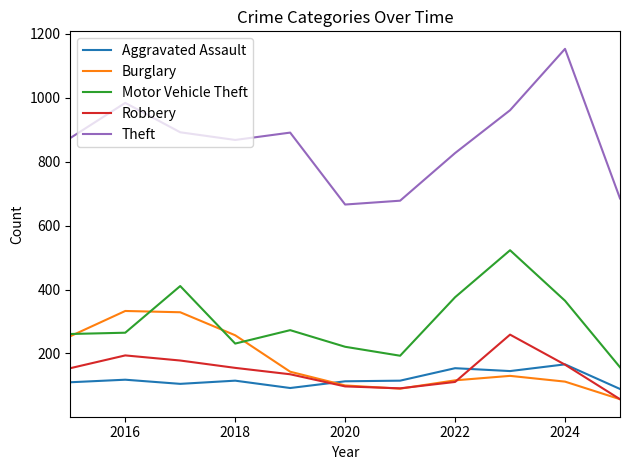

Which series has the largest total across all categories?

Theft